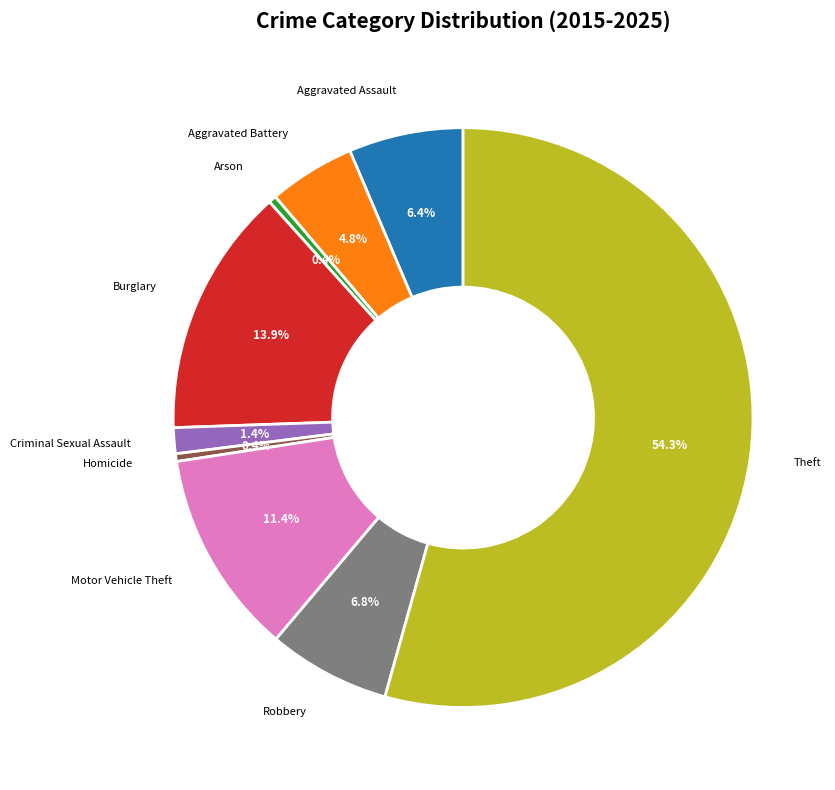

To the nearest percent, what is the difference between the Aggravated Assault and Burglary slice percentages?

8%